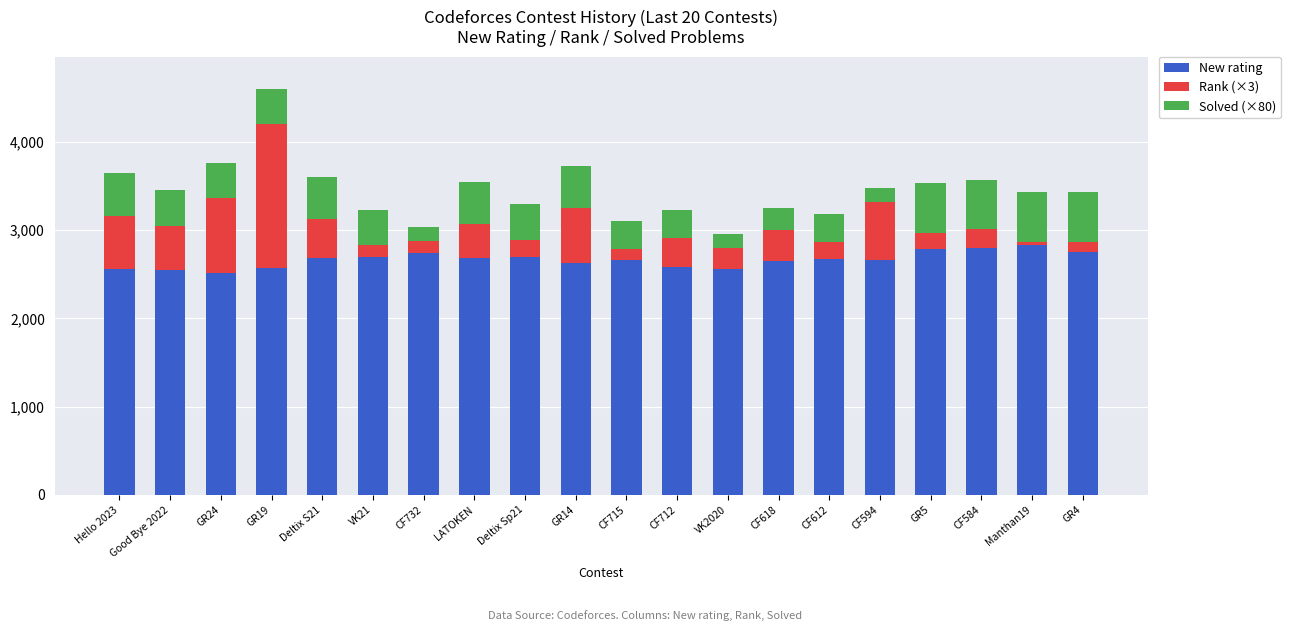

At which label does New rating first exceed 2678?

Deltix S21